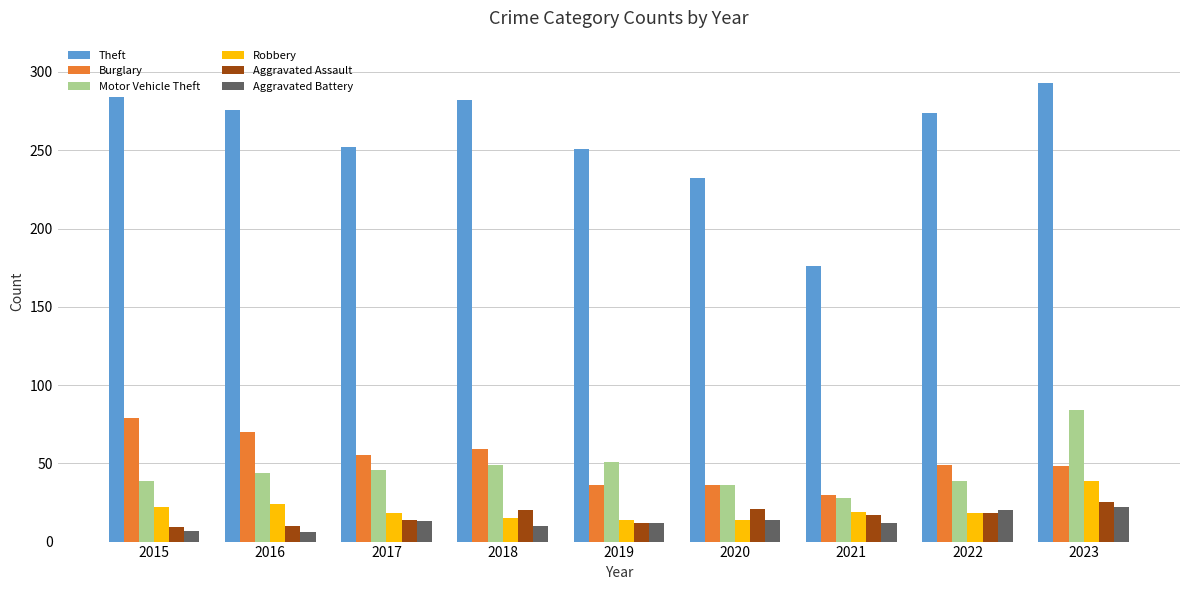

What is the difference between the second highest and minimum values in the Theft series?

108